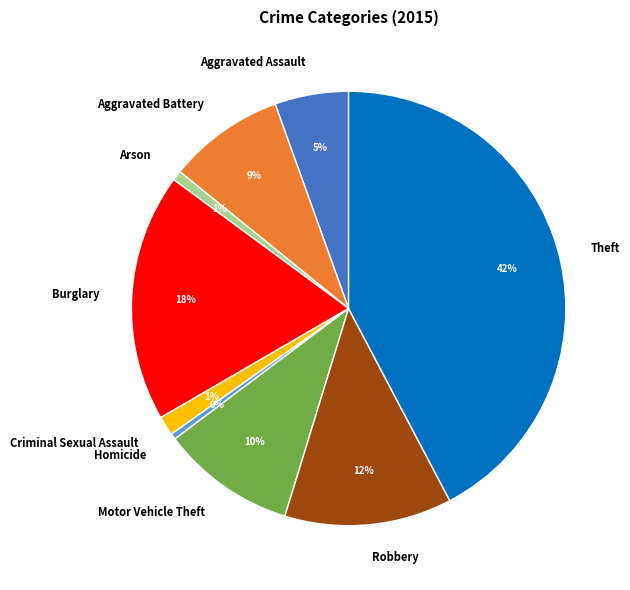

To the nearest percent, what is the average slice percentage?

11%